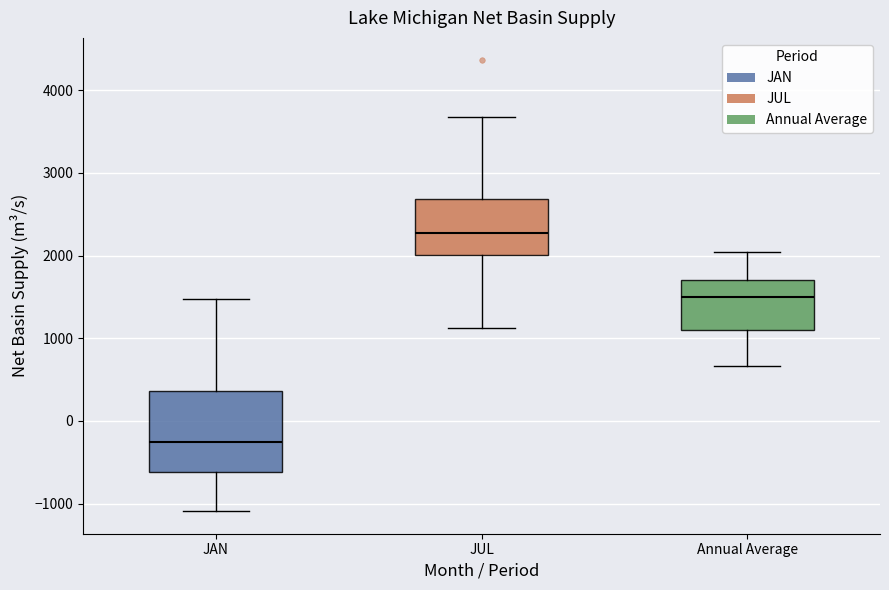

Which box's median line is the lowest?

JAN